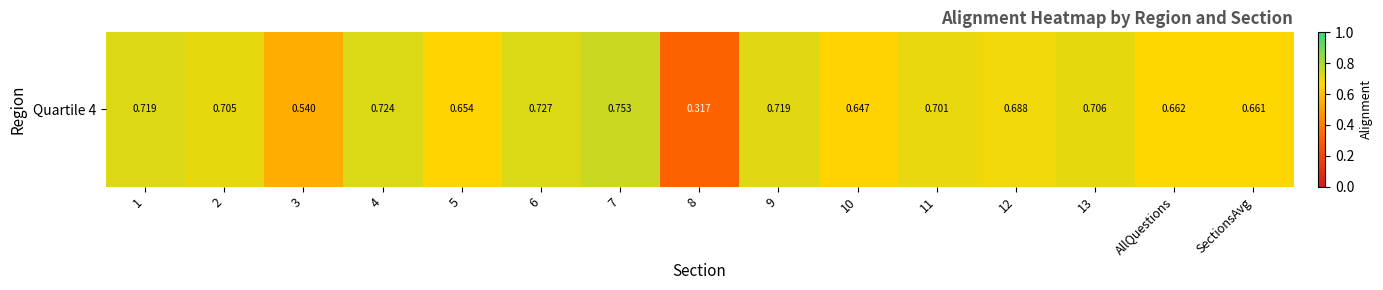

Reading left to right, list all the values displayed in this chart.

0.7	0.7	0.5	0.7	0.7	0.7	0.8	0.3	0.7	0.6	0.7	0.7	0.7	0.7	0.7